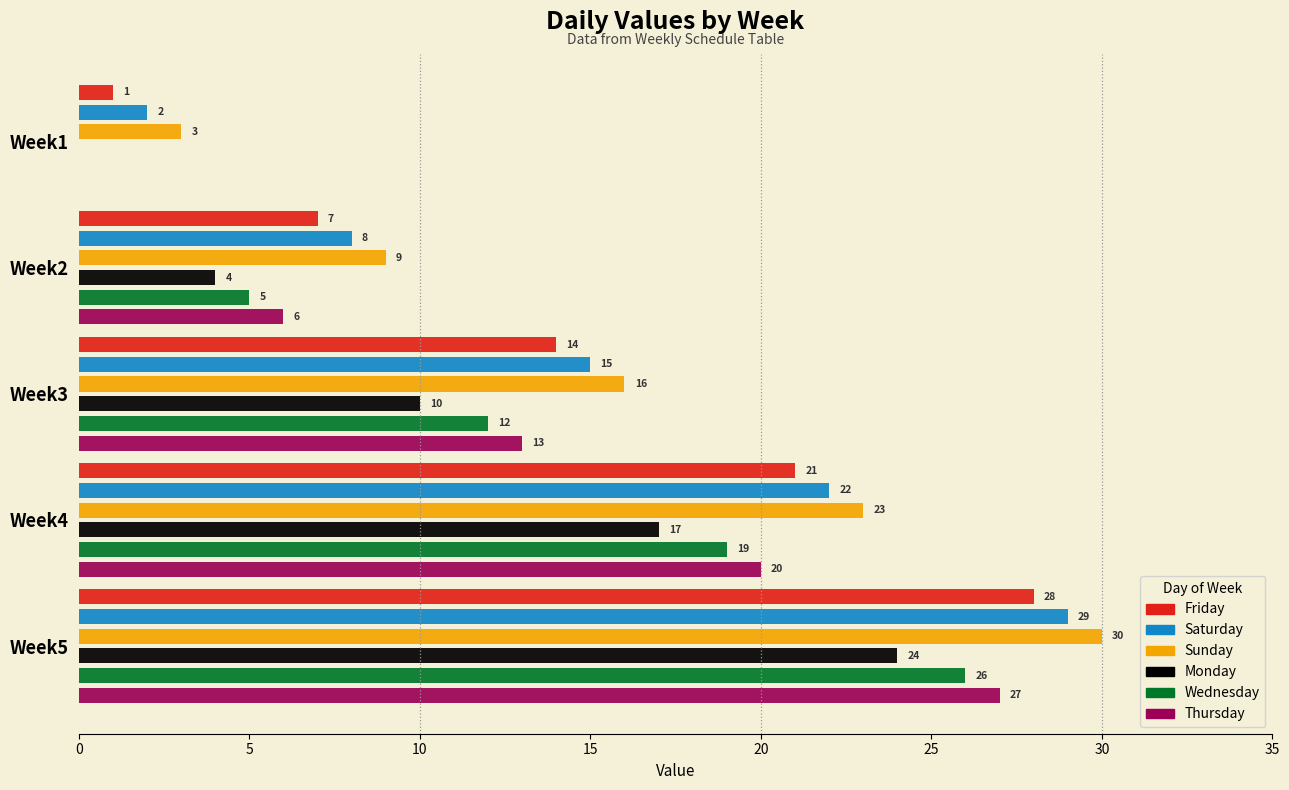

What is the greatest value displayed?

30